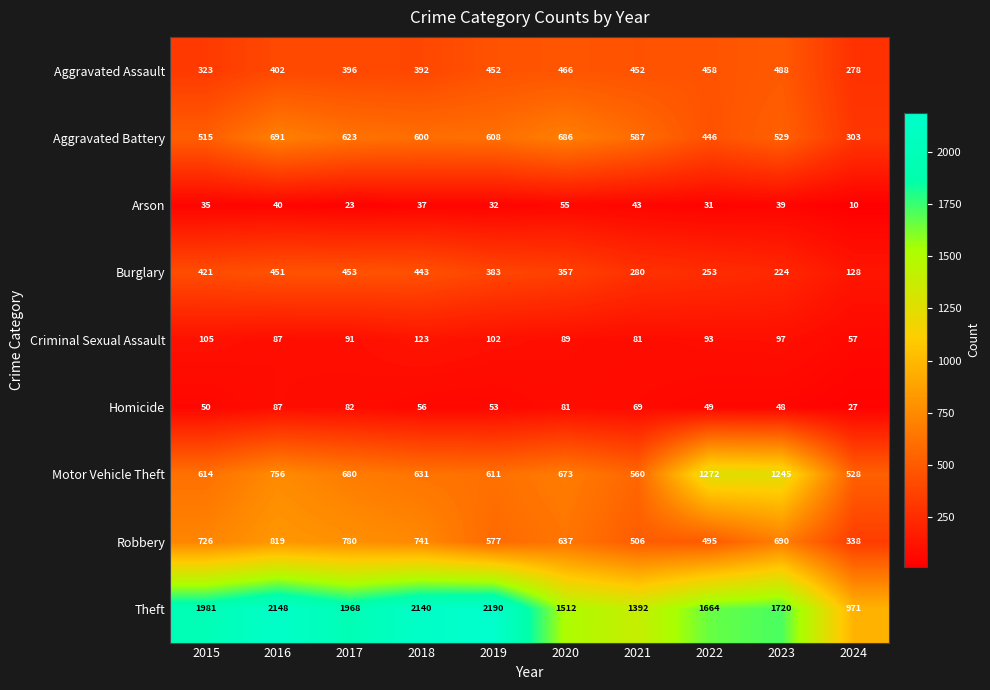

What value does the Arson series have at 2019, to the nearest 10?

30